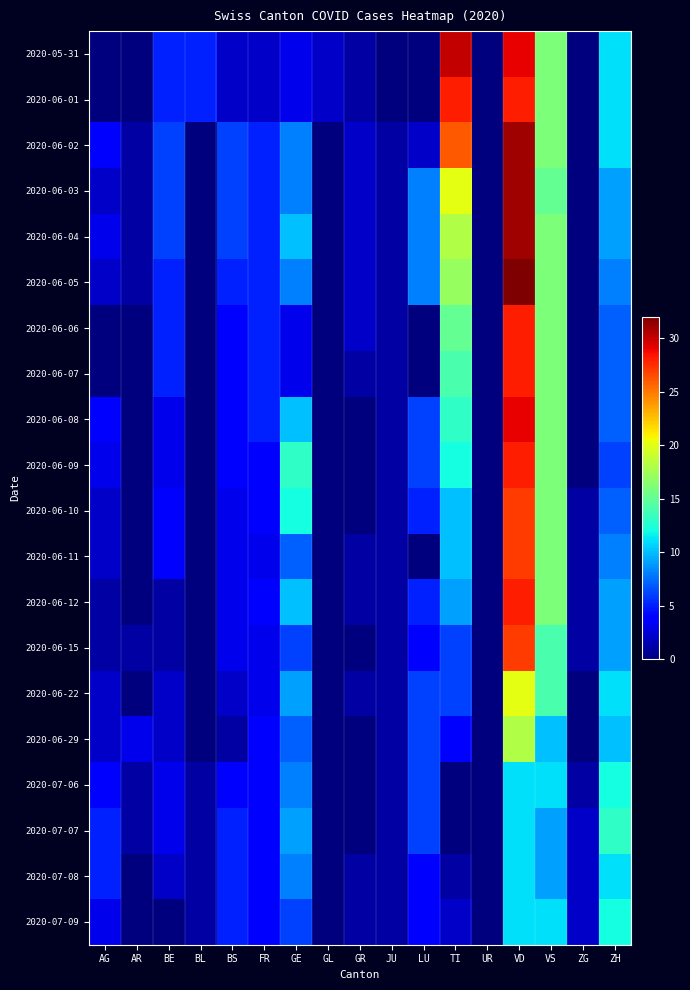

Reading left to right, transcribe all the data shown in this chart.

2020-05-31: AG=0	AR=0	BE=5	BL=5	BS=2	FR=2	GE=3	GL=2	GR=1	JU=0	LU=0	TI=30	UR=0	VD=29	VS=16	ZG=0	ZH=11
2020-06-01: AG=0	AR=0	BE=5	BL=5	BS=2	FR=2	GE=3	GL=2	GR=1	JU=0	LU=0	TI=28	UR=0	VD=28	VS=16	ZG=0	ZH=11
2020-06-02: AG=4	AR=1	BE=6	BL=0	BS=6	FR=5	GE=8	GL=0	GR=2	JU=1	LU=2	TI=26	UR=0	VD=31	VS=16	ZG=0	ZH=11
2020-06-03: AG=2	AR=1	BE=6	BL=0	BS=6	FR=5	GE=8	GL=0	GR=2	JU=1	LU=8	TI=20	UR=0	VD=31	VS=15	ZG=0	ZH=9
2020-06-04: AG=3	AR=1	BE=6	BL=0	BS=6	FR=5	GE=10	GL=0	GR=2	JU=1	LU=8	TI=18	UR=0	VD=31	VS=16	ZG=0	ZH=9
2020-06-05: AG=2	AR=1	BE=5	BL=0	BS=5	FR=5	GE=8	GL=0	GR=2	JU=1	LU=8	TI=17	UR=0	VD=32	VS=16	ZG=0	ZH=8
2020-06-06: AG=0	AR=0	BE=5	BL=0	BS=4	FR=5	GE=3	GL=0	GR=2	JU=1	LU=0	TI=15	UR=0	VD=28	VS=16	ZG=0	ZH=7
2020-06-07: AG=0	AR=0	BE=5	BL=0	BS=4	FR=5	GE=3	GL=0	GR=1	JU=1	LU=0	TI=14	UR=0	VD=28	VS=16	ZG=0	ZH=7
2020-06-08: AG=4	AR=0	BE=3	BL=0	BS=4	FR=5	GE=10	GL=0	GR=0	JU=1	LU=6	TI=13	UR=0	VD=29	VS=16	ZG=0	ZH=7
2020-06-09: AG=3	AR=0	BE=3	BL=0	BS=4	FR=4	GE=13	GL=0	GR=0	JU=1	LU=6	TI=12	UR=0	VD=28	VS=16	ZG=0	ZH=6
2020-06-10: AG=2	AR=0	BE=4	BL=0	BS=3	FR=4	GE=12	GL=0	GR=0	JU=1	LU=5	TI=10	UR=0	VD=27	VS=16	ZG=1	ZH=7
2020-06-11: AG=2	AR=0	BE=4	BL=0	BS=3	FR=3	GE=7	GL=0	GR=1	JU=1	LU=0	TI=10	UR=0	VD=27	VS=16	ZG=1	ZH=8
2020-06-12: AG=1	AR=0	BE=1	BL=0	BS=3	FR=4	GE=10	GL=0	GR=1	JU=1	LU=5	TI=9	UR=0	VD=28	VS=16	ZG=1	ZH=9
2020-06-15: AG=1	AR=1	BE=1	BL=0	BS=3	FR=3	GE=6	GL=0	GR=0	JU=1	LU=4	TI=6	UR=0	VD=27	VS=14	ZG=1	ZH=9
2020-06-22: AG=2	AR=0	BE=2	BL=0	BS=2	FR=3	GE=9	GL=0	GR=1	JU=1	LU=6	TI=6	UR=0	VD=20	VS=14	ZG=0	ZH=11
2020-06-29: AG=2	AR=3	BE=2	BL=0	BS=1	FR=4	GE=7	GL=0	GR=0	JU=1	LU=6	TI=4	UR=0	VD=18	VS=10	ZG=0	ZH=10
2020-07-06: AG=4	AR=1	BE=3	BL=1	BS=4	FR=4	GE=8	GL=0	GR=0	JU=1	LU=6	TI=0	UR=0	VD=11	VS=11	ZG=1	ZH=12
2020-07-07: AG=5	AR=1	BE=3	BL=1	BS=5	FR=4	GE=9	GL=0	GR=0	JU=1	LU=6	TI=0	UR=0	VD=11	VS=9	ZG=2	ZH=13
2020-07-08: AG=5	AR=0	BE=2	BL=1	BS=5	FR=4	GE=8	GL=0	GR=1	JU=1	LU=4	TI=1	UR=0	VD=11	VS=9	ZG=2	ZH=11
2020-07-09: AG=3	AR=0	BE=0	BL=1	BS=5	FR=4	GE=6	GL=0	GR=1	JU=1	LU=4	TI=2	UR=0	VD=11	VS=11	ZG=2	ZH=12